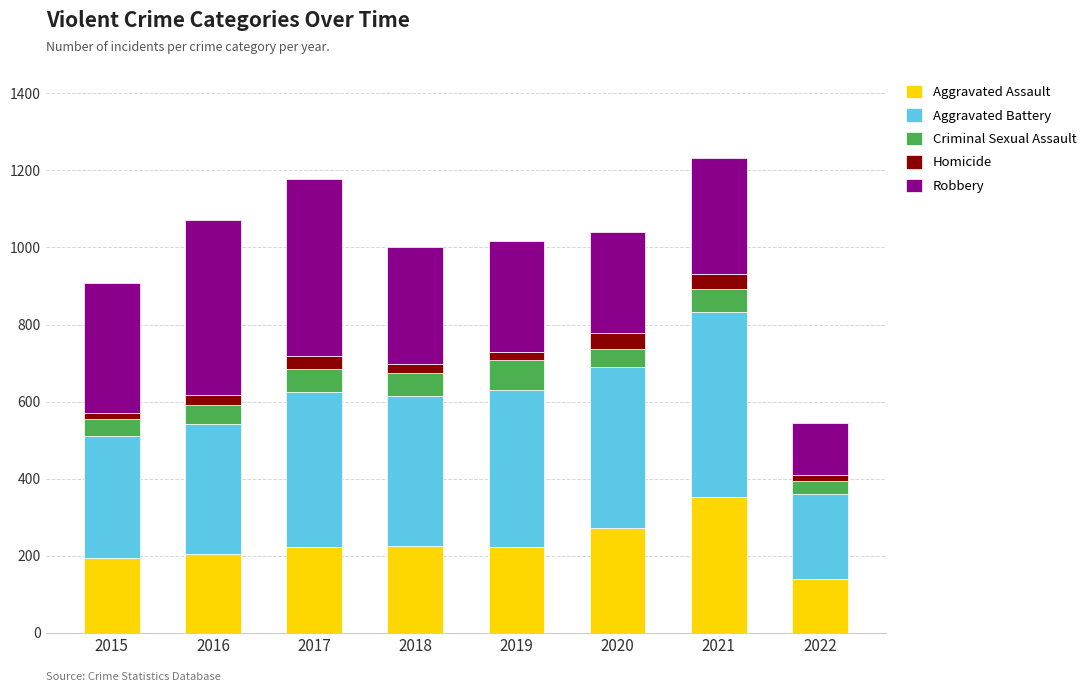

The value of Aggravated Assault at 2015 is 107. True or false?

False